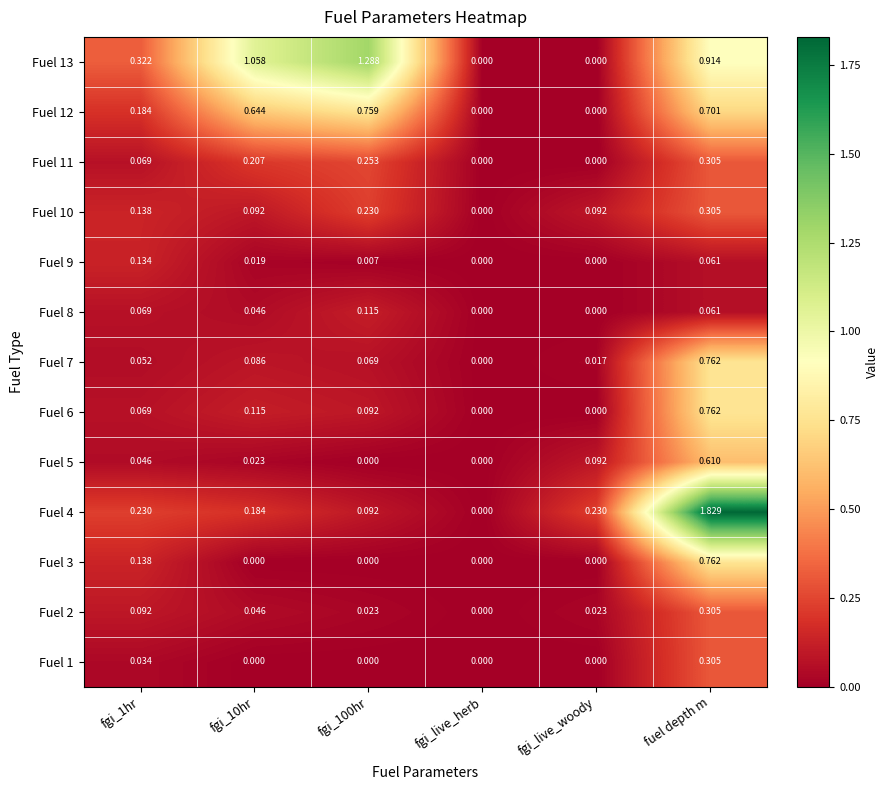

How many series are shown in this chart?

13